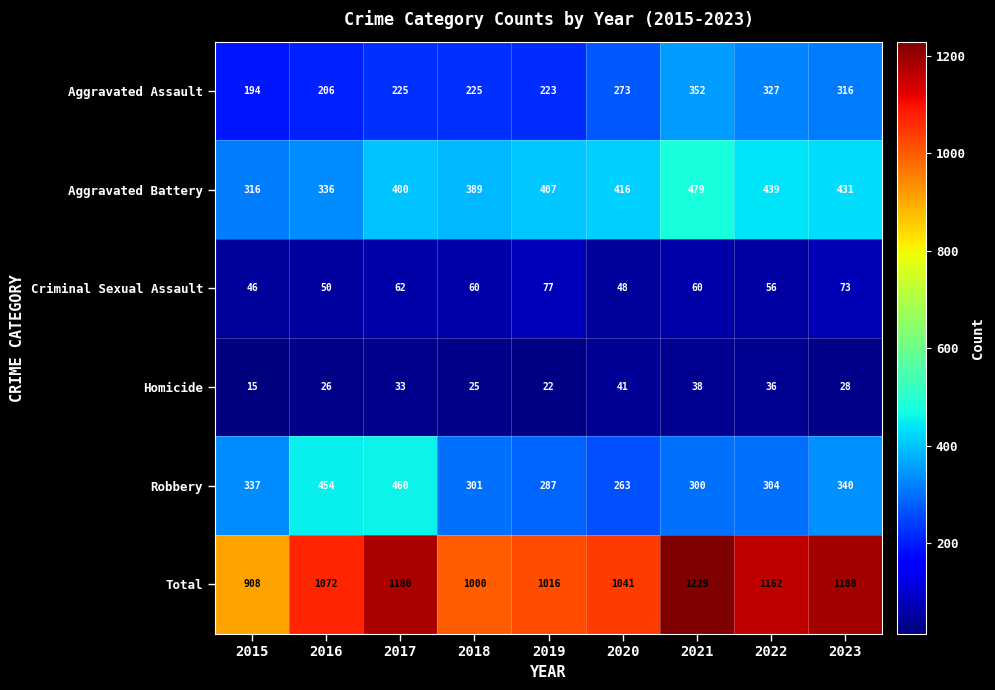

What is the difference between the maximum and minimum values in the Robbery series?

197